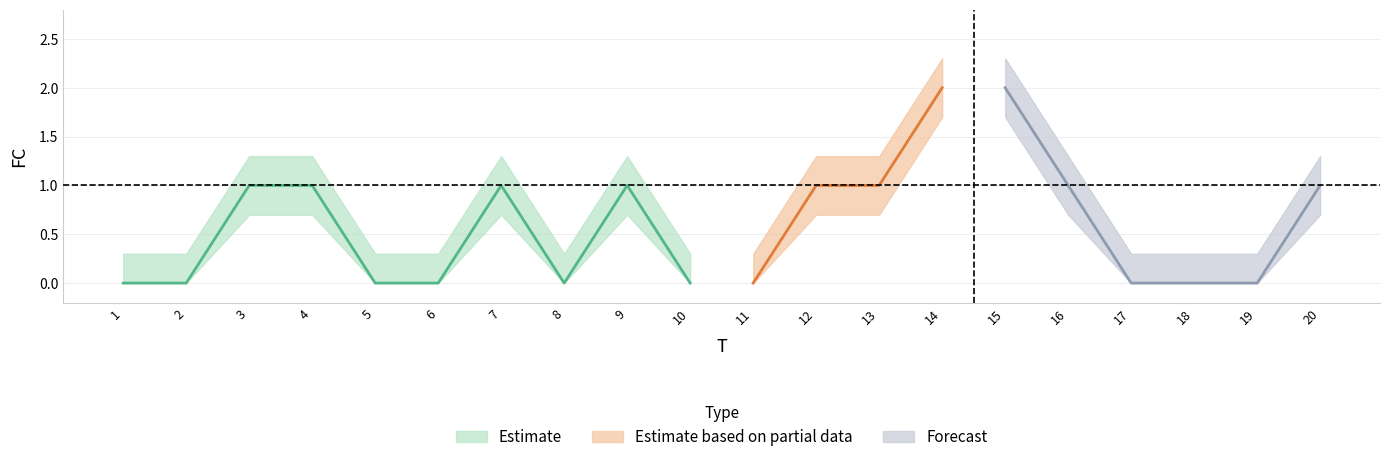

Reading right to left, list all the values displayed in this chart.

FC: 1.0	0.0	0.0	0.0	1.0	2.0	2.0	1.0	1.0	0.0	0.0	1.0	0.0	1.0	0.0	0.0	1.0	1.0	0.0	0.0
FC_upper: 1.3	0.3	0.3	0.3	1.3	2.3	2.3	1.3	1.3	0.3	0.3	1.3	0.3	1.3	0.3	0.3	1.3	1.3	0.3	0.3
FC_lower: 0.7	0.0	0.0	0.0	0.7	1.7	1.7	0.7	0.7	0.0	0.0	0.7	0.0	0.7	0.0	0.0	0.7	0.7	0.0	0.0